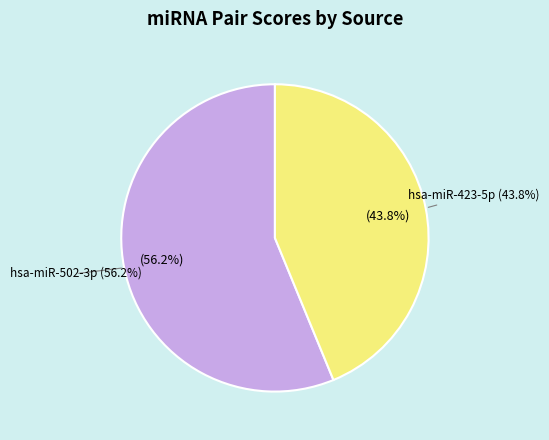

Which category has the biggest portion of the pie?

hsa-miR-502-3p